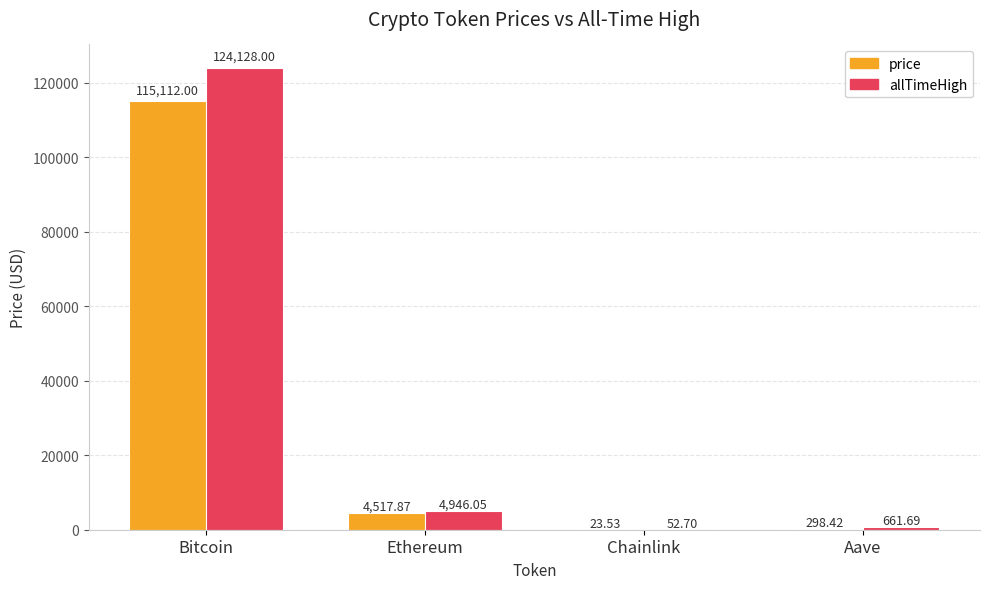

At which category does the chart reach its peak across all series?

Bitcoin